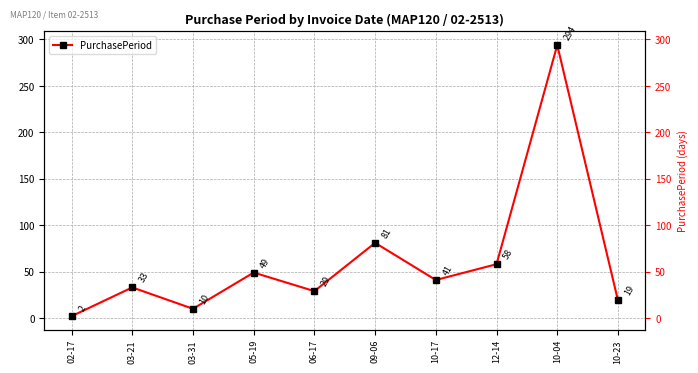

Where does the data first go above 41?

05-19